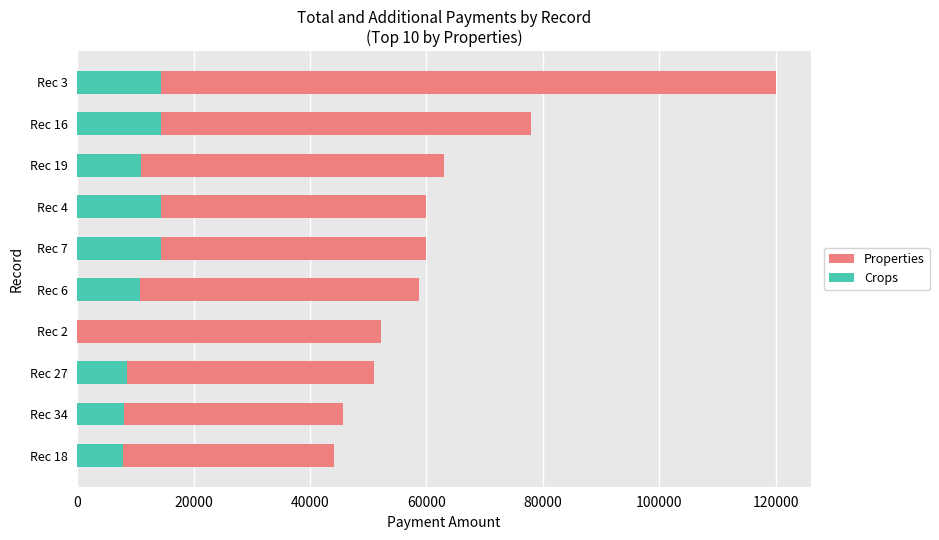

The Properties series shows 187684 at Rec 3. True or false?

False